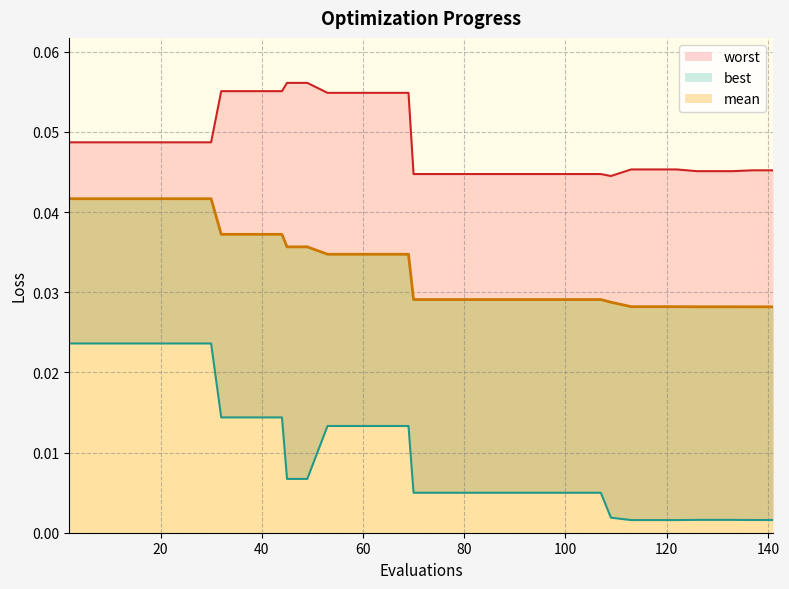

Reading left to right, list all the values displayed in this chart.

mean: 0.0	0.0	0.0	0.0	0.0	0.0	0.0	0.0	0.0	0.0	0.0	0.0	0.0	0.0	0.0	0.0	0.0	0.0	0.0	0.0	0.0	0.0	0.0	0.0	0.0	0.0	0.0	0.0	0.0	0.0	0.0	0.0	0.0	0.0	0.0	0.0	0.0	0.0	0.0	0.0
best: 0.0	0.0	0.0	0.0	0.0	0.0	0.0	0.0	0.0	0.0	0.0	0.0	0.0	0.0	0.0	0.0	0.0	0.0	0.0	0.0	0.0	0.0	0.0	0.0	0.0	0.0	0.0	0.0	0.0	0.0	0.0	0.0	0.0	0.0	0.0	0.0	0.0	0.0	0.0	0.0
worst: 0.0	0.0	0.0	0.0	0.0	0.0	0.0	0.0	0.1	0.1	0.1	0.1	0.1	0.1	0.1	0.1	0.1	0.1	0.1	0.0	0.0	0.0	0.0	0.0	0.0	0.0	0.0	0.0	0.0	0.0	0.0	0.0	0.0	0.0	0.0	0.0	0.0	0.0	0.0	0.0